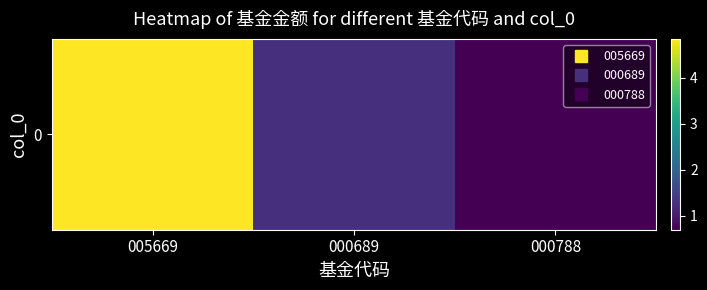

Which label corresponds to the largest value in the chart?

005669